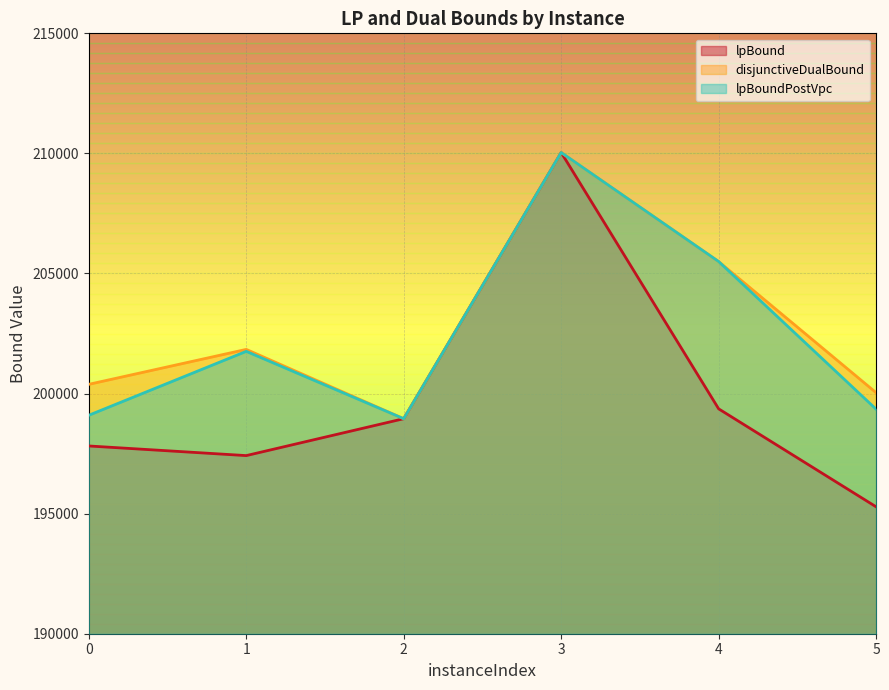

What value does the lpBound series have at 2?

198953.5